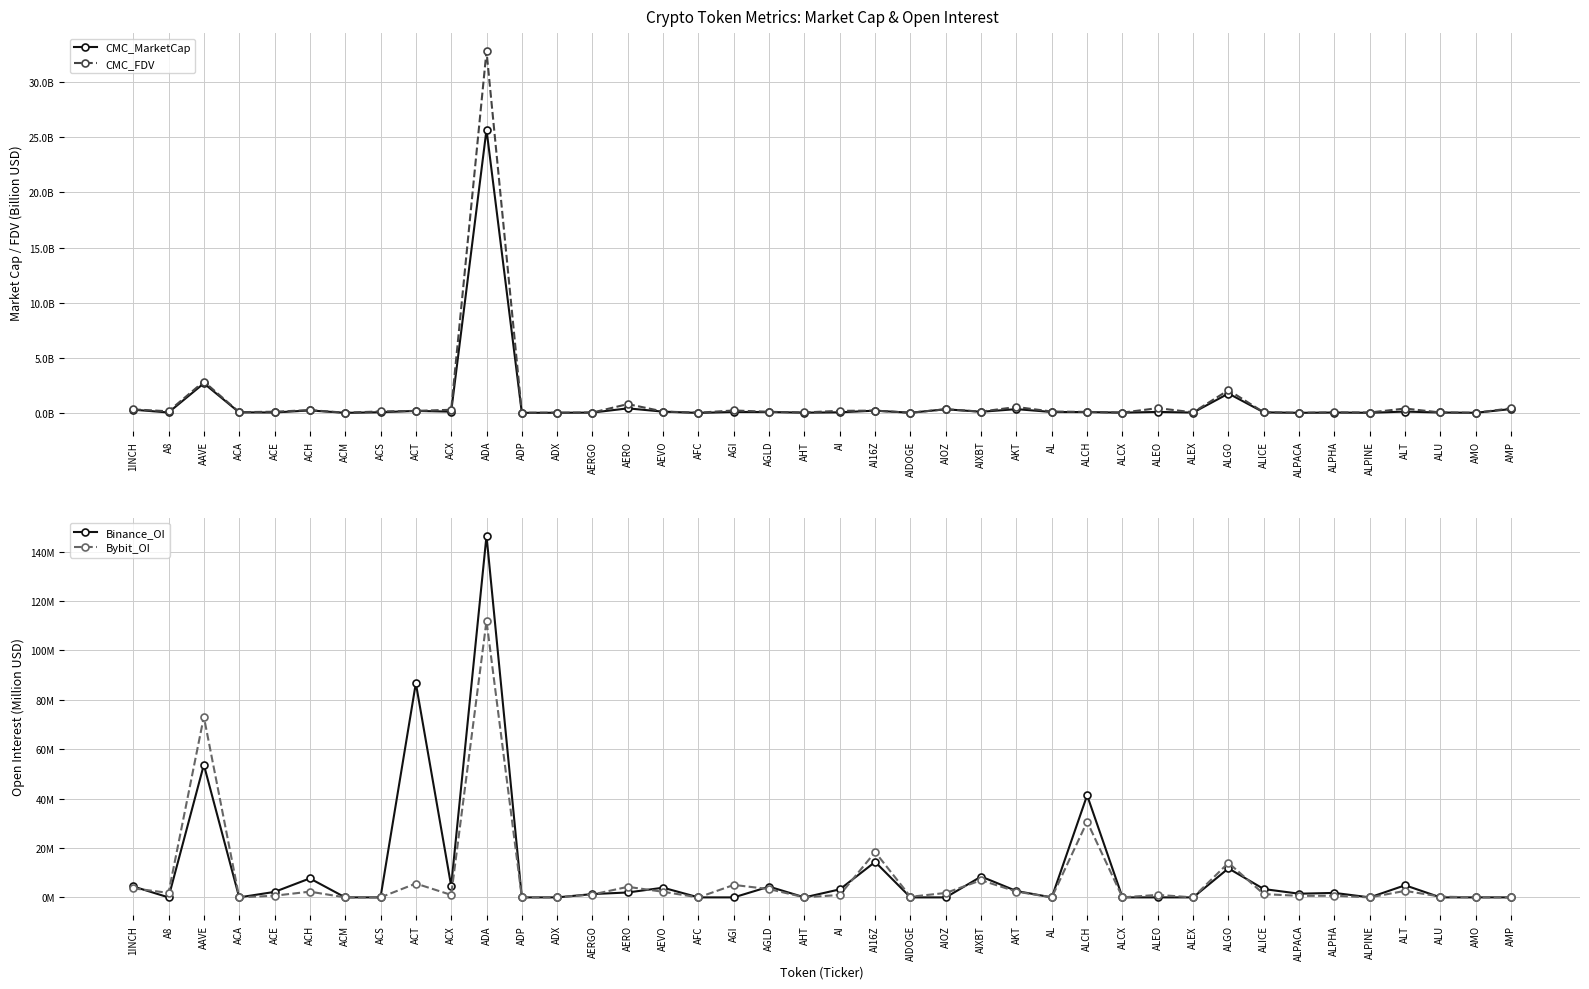

How many distinct data groups are displayed?

4